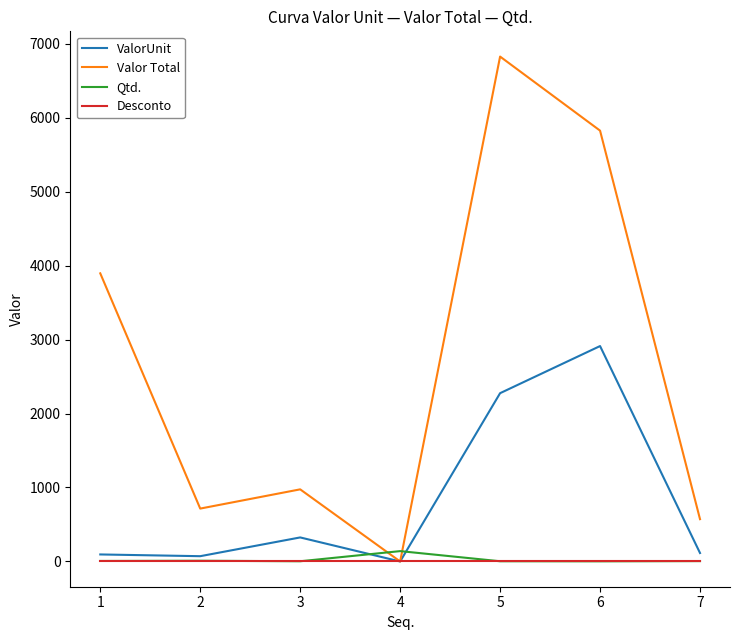

At how many categories does at least one series exceed 4298?

2